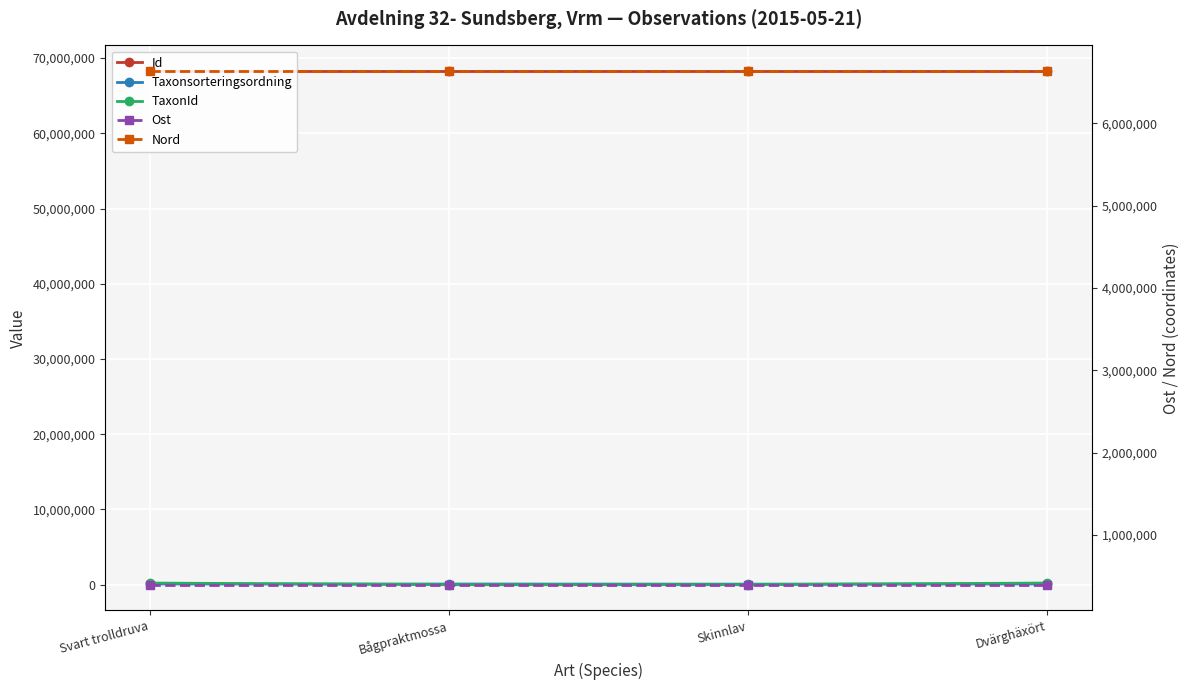

Between Bågpraktmossa and Skinnlav, which series saw the biggest shift?

Taxonsorteringsordning